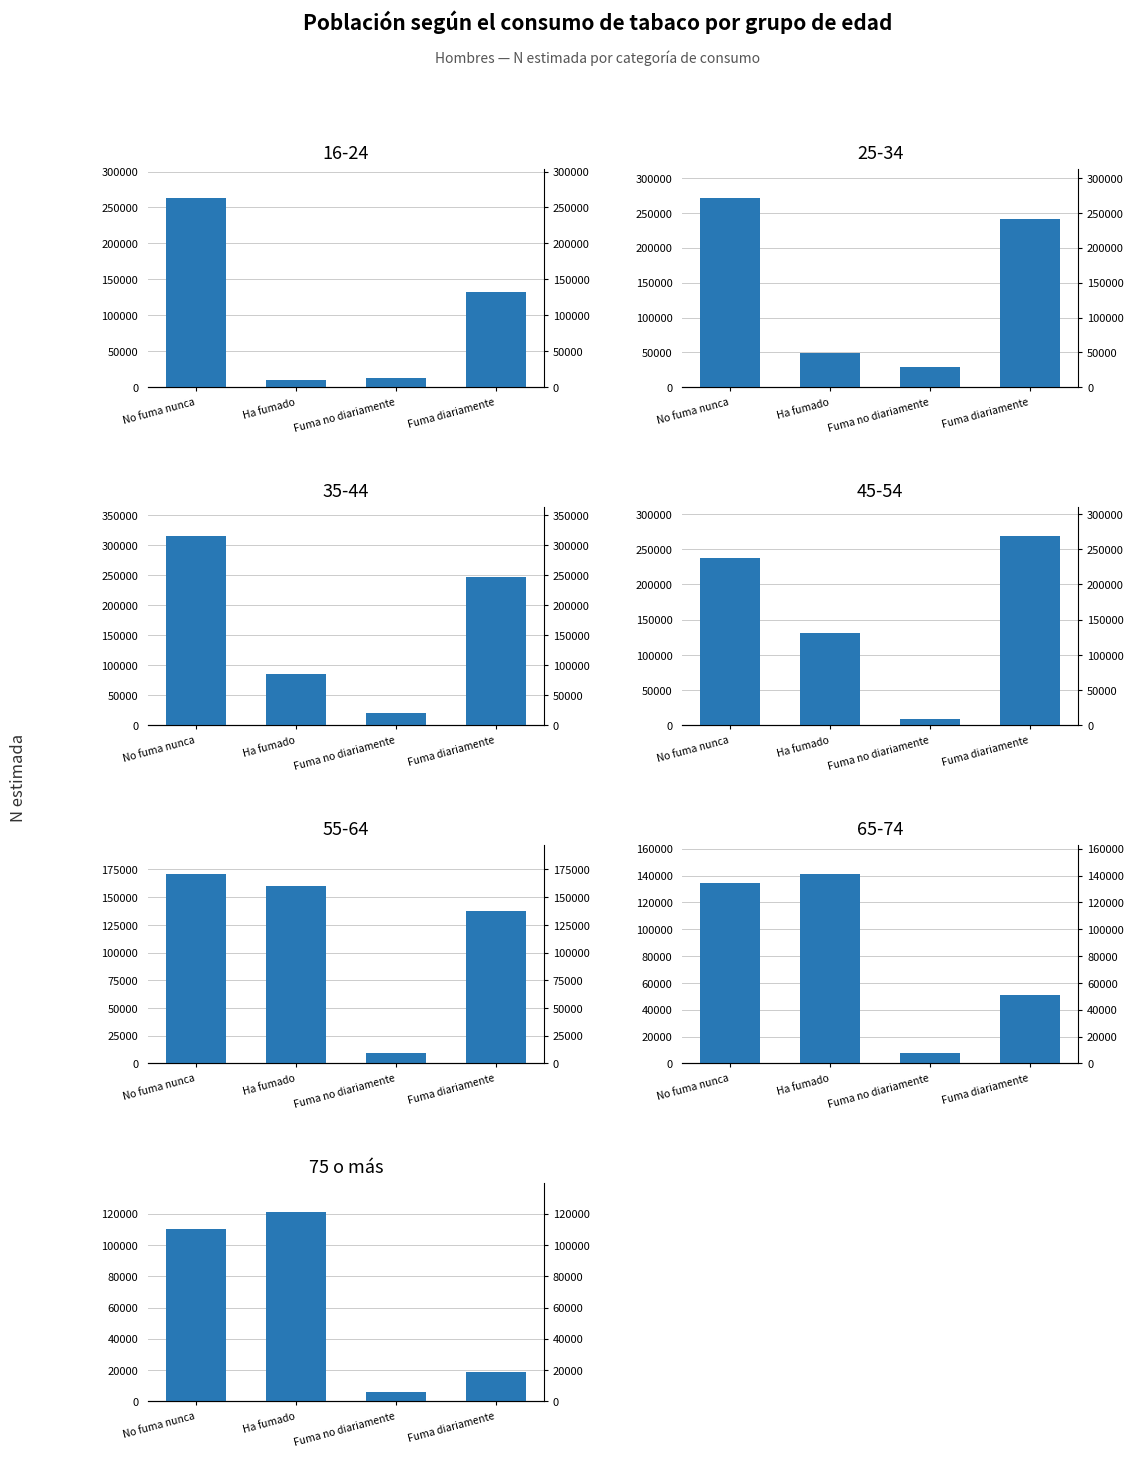

Where is the data nearest to the value 63507?

Fuma diariamente